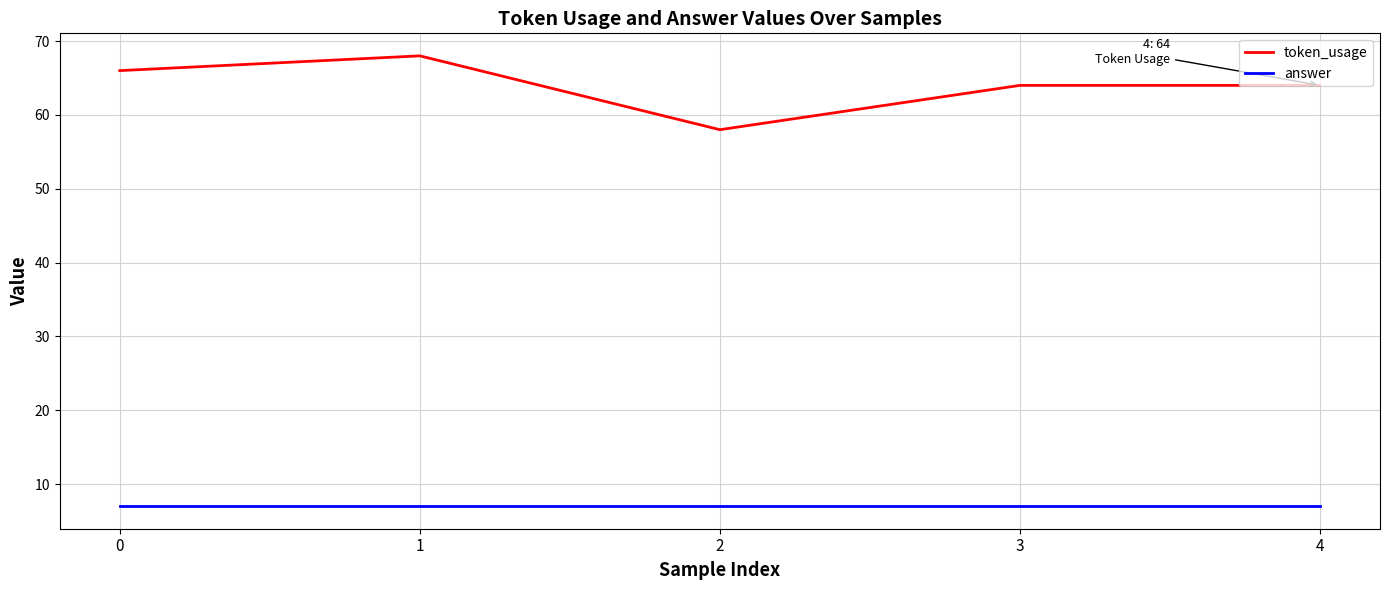

Between 1 and 4, which series saw the biggest shift?

token_usage